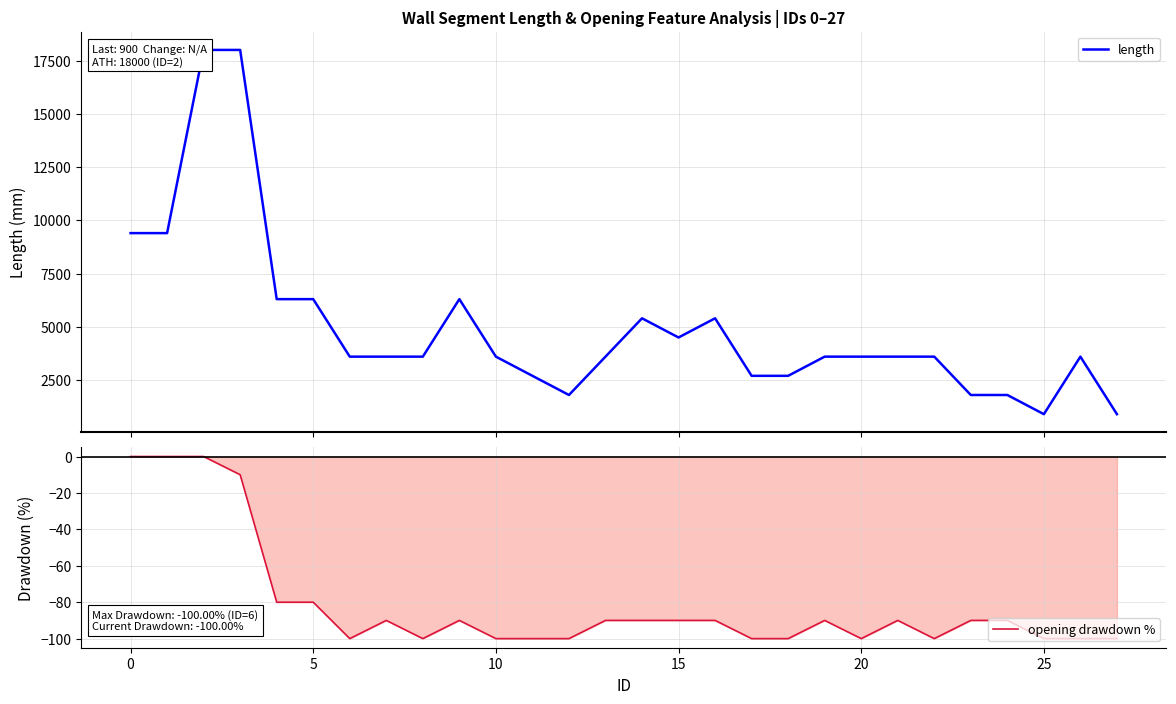

At 9, list the series in order from smallest to largest.

opening drawdown %, length